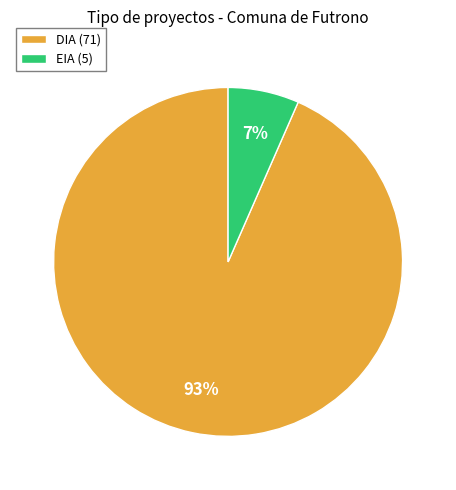

To the nearest percent, what is the combined percentage of EIA (5) and DIA (71)?

100%